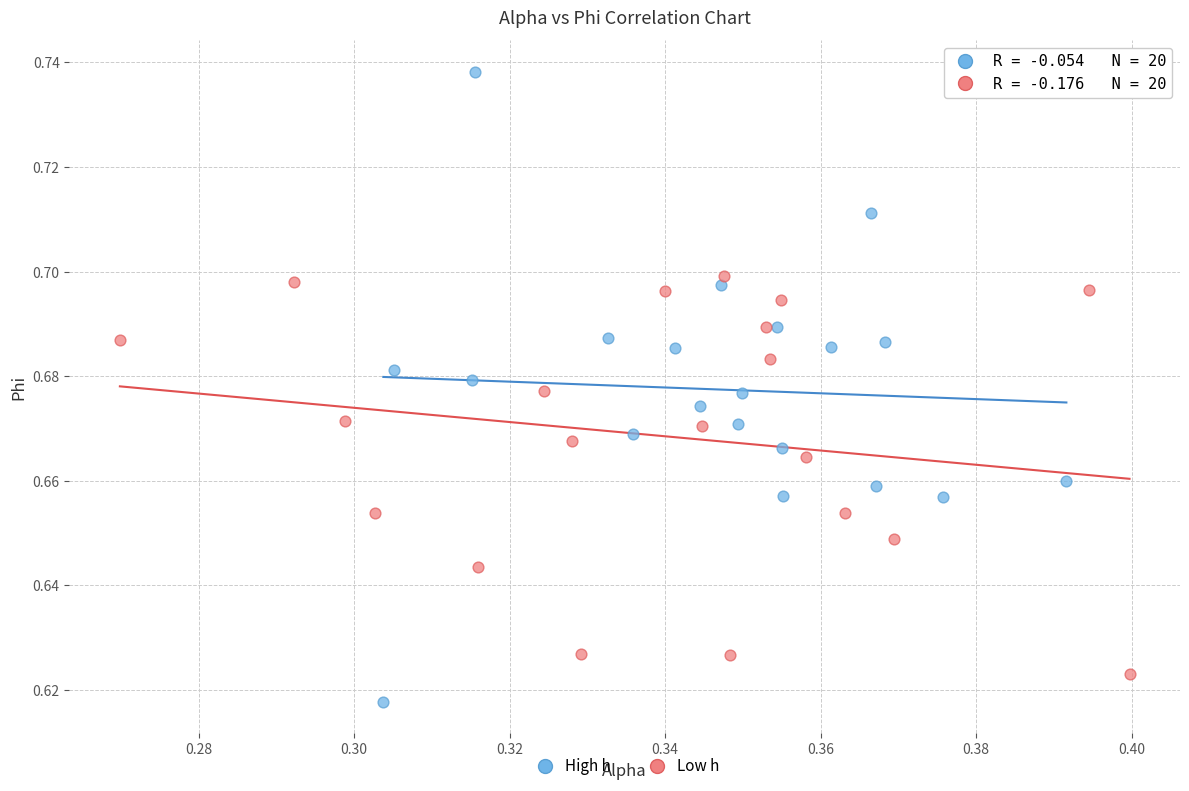

Which series contains the highest Y value?

High h